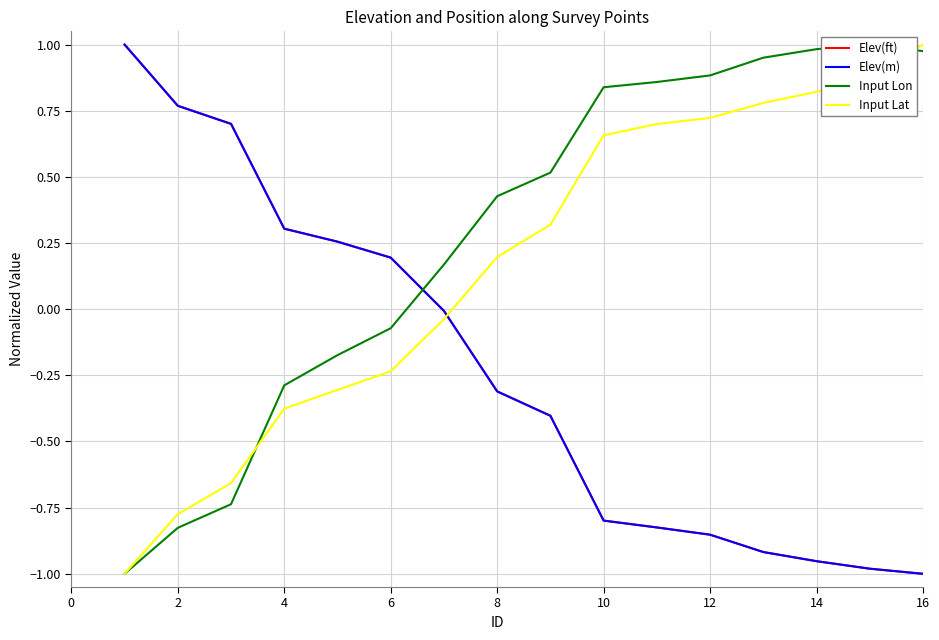

What is the highest value of the Elev(ft) series?

1.0